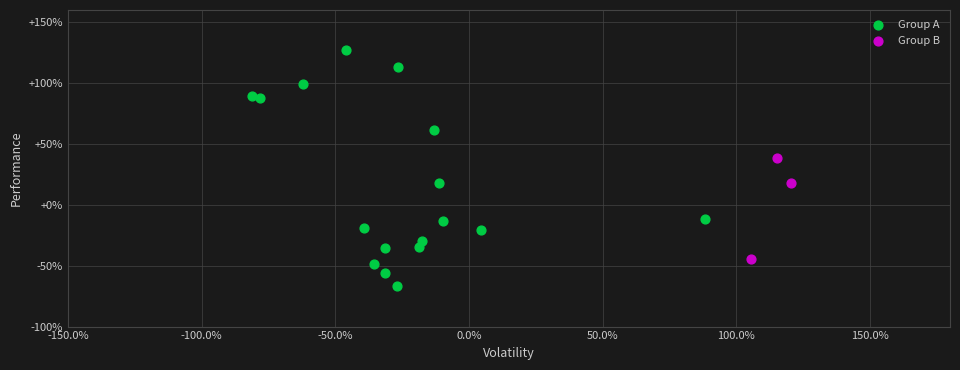

What are all the series names shown in the legend?

Group A, Group B